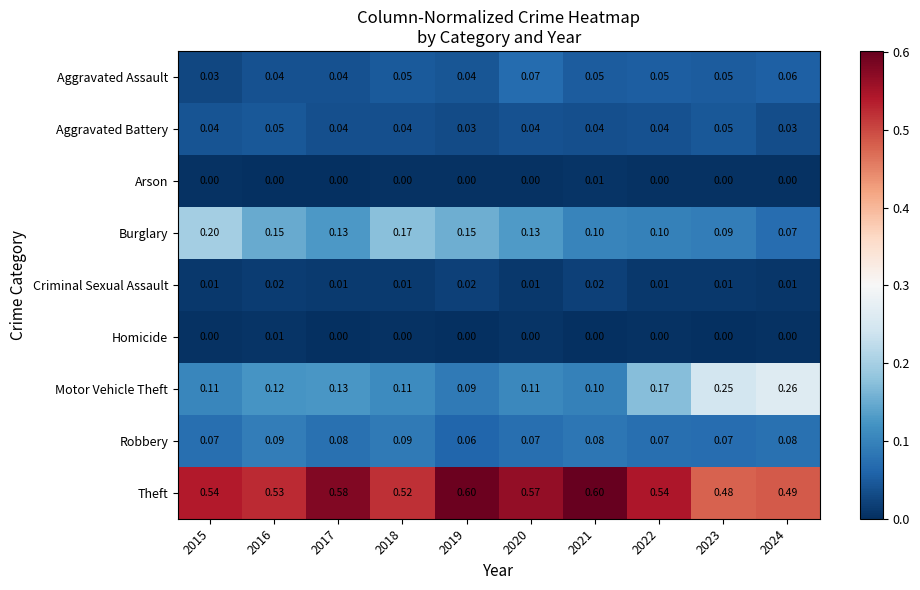

What is the total value across all series at 2021?

1.0